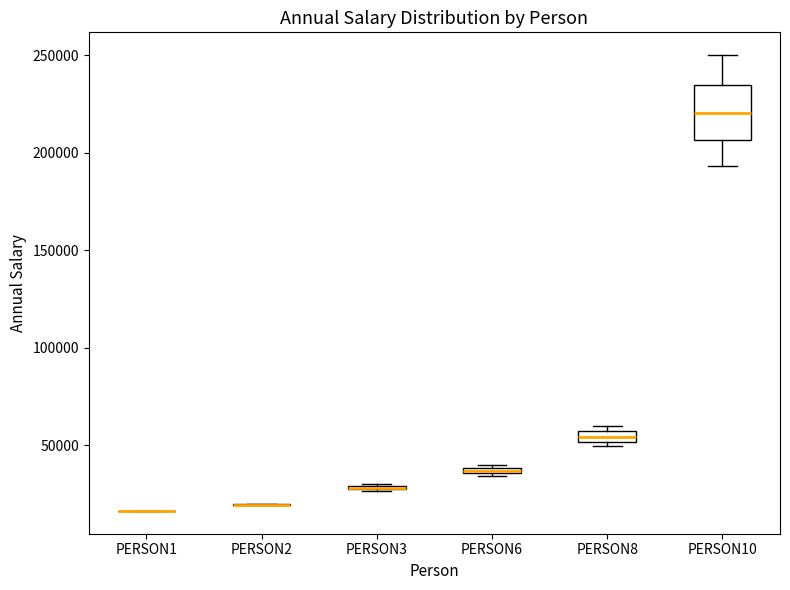

Which box is the tallest, from its lower edge to its upper edge?

PERSON10